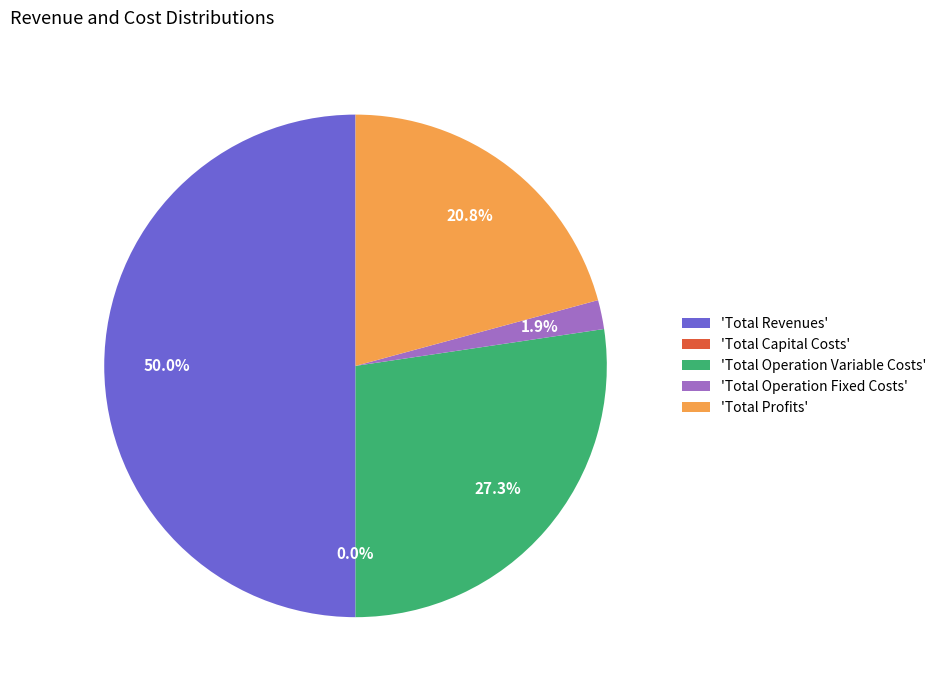

Approximately how many times larger is the value at Total Operation Variable Costs compared to Total Profits?

1.3